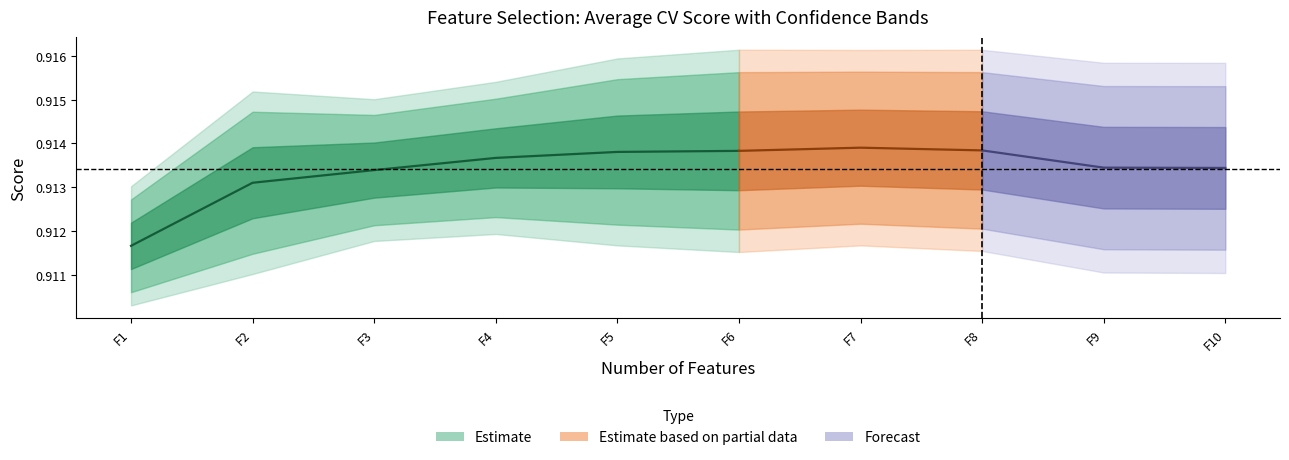

At which category is the sum across all series the highest?

6